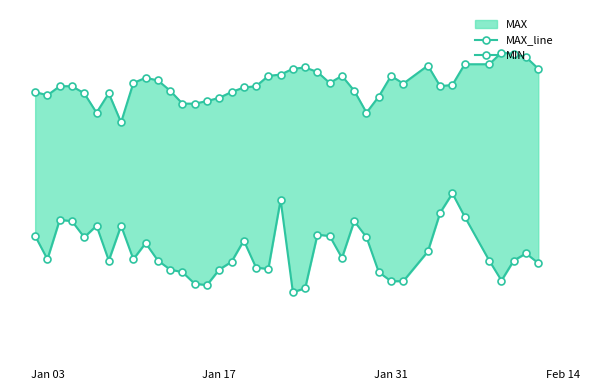

What is the lowest value of the MIN series?

61.3